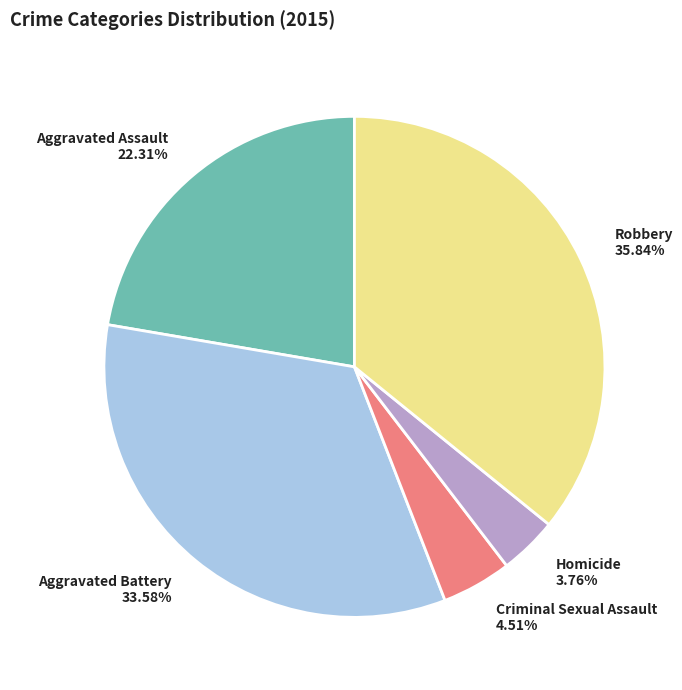

Approximately how many times larger is the value at Aggravated Assault compared to Aggravated Battery?

0.7